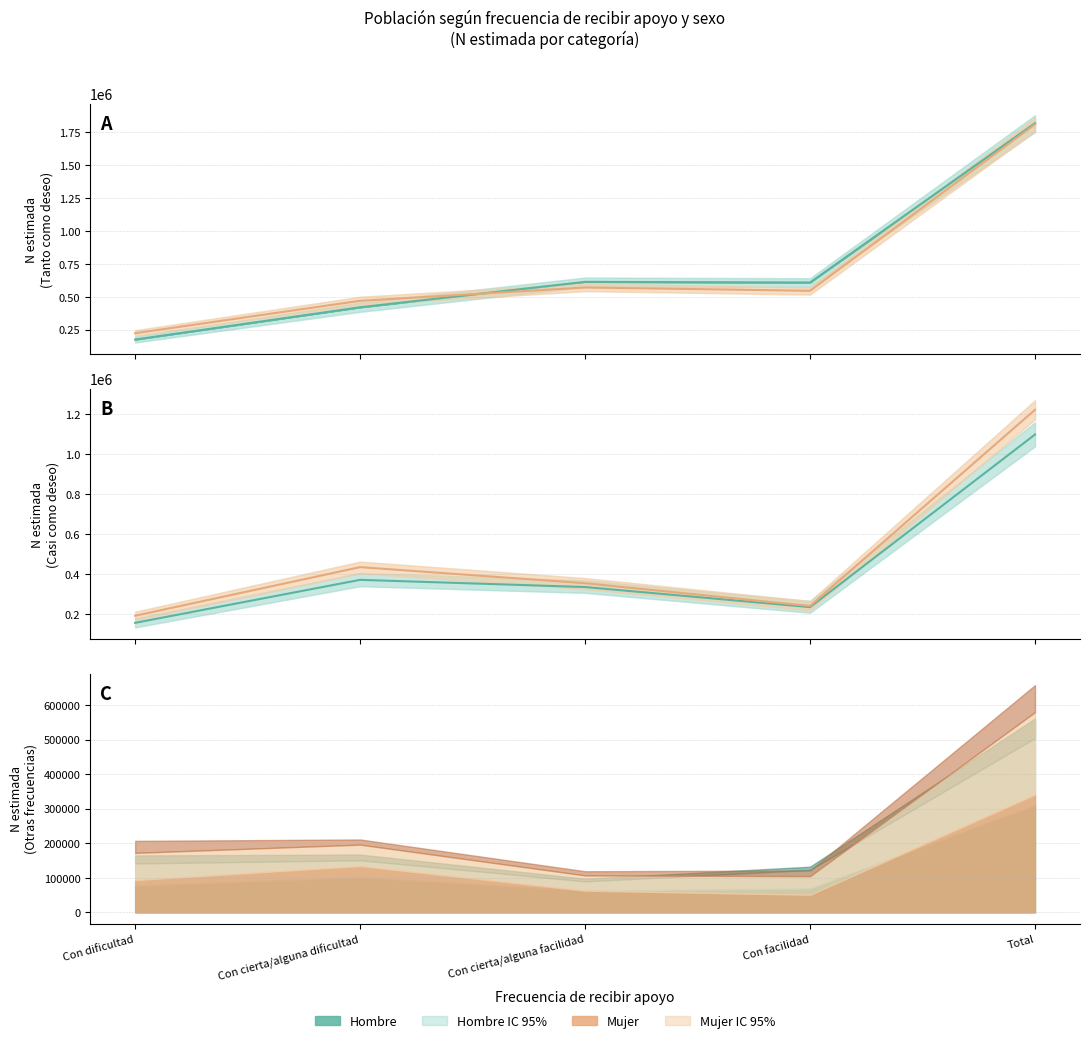

Rank the series at Con cierta/alguna facilidad from highest to lowest value.

Hombre - Tanto como deseo, Mujer - Tanto como deseo, Mujer - Casi como deseo, Hombre - Casi como deseo